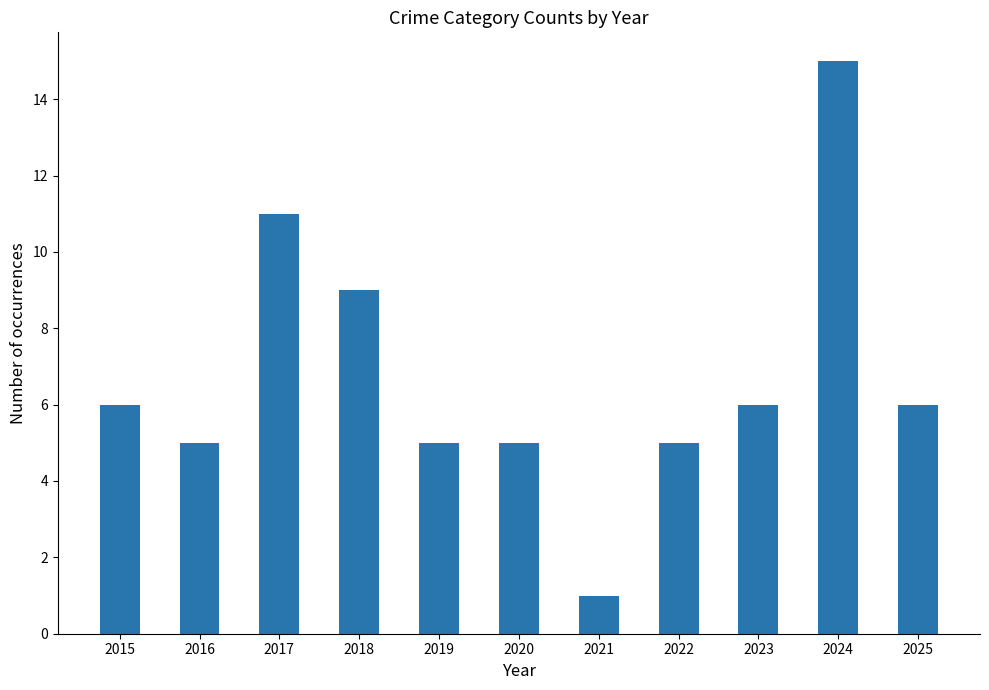

What is the ratio of the value at 2019 to the value at 2020?

1.0